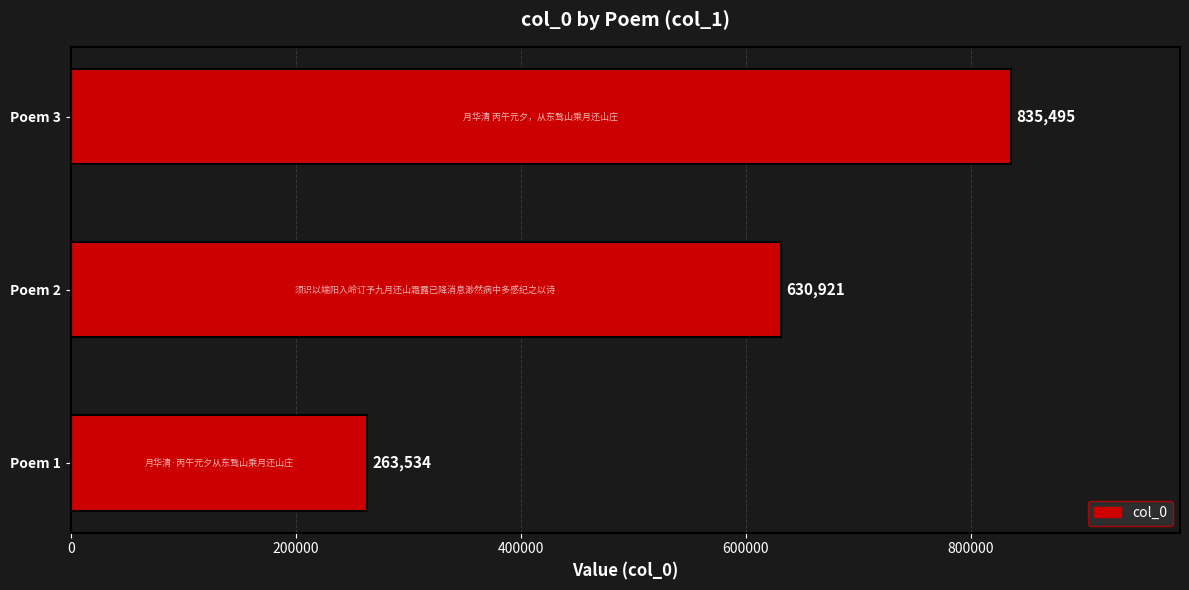

Rank the categories by value from highest to lowest.

Poem 3, Poem 2, Poem 1